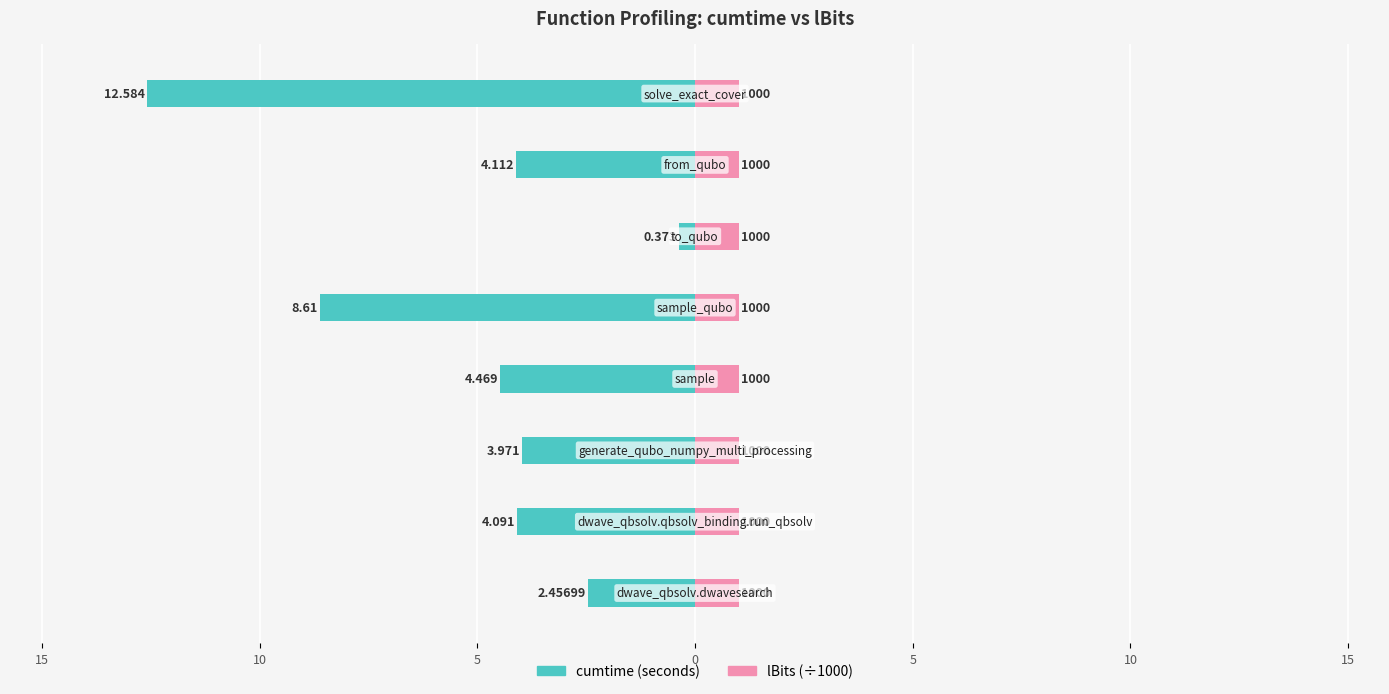

Between 15 and 15, which series saw the biggest shift?

cumtime